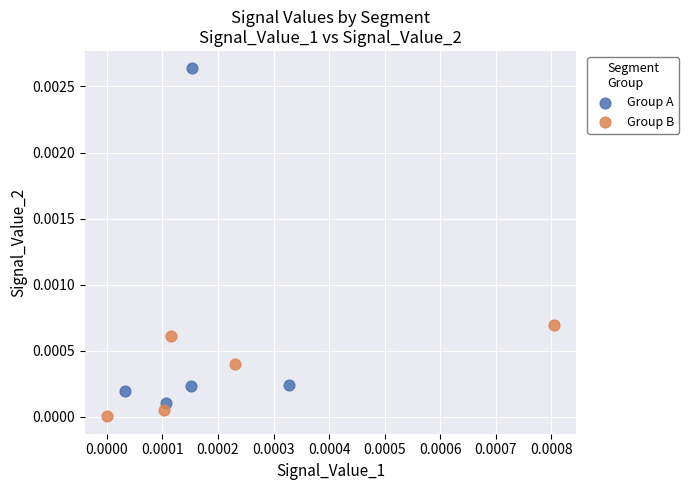

Which series has the largest Y range (max minus min)?

Group A